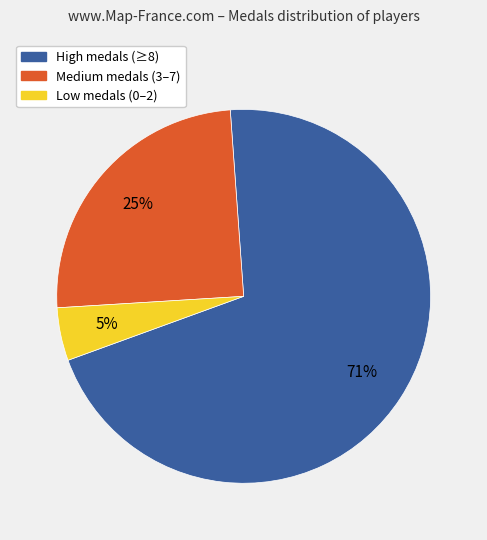

Combined, do Medium medals (3–7) and Low medals (0–2) account for over 50%?

No